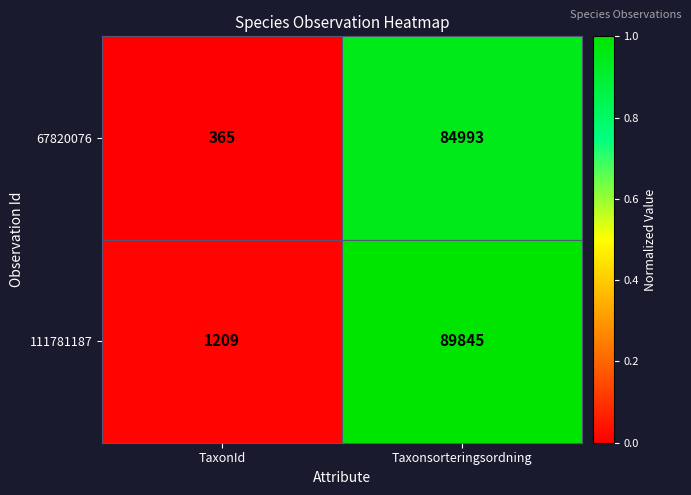

At which category is the sum across all series the highest?

Taxonsorteringsordning